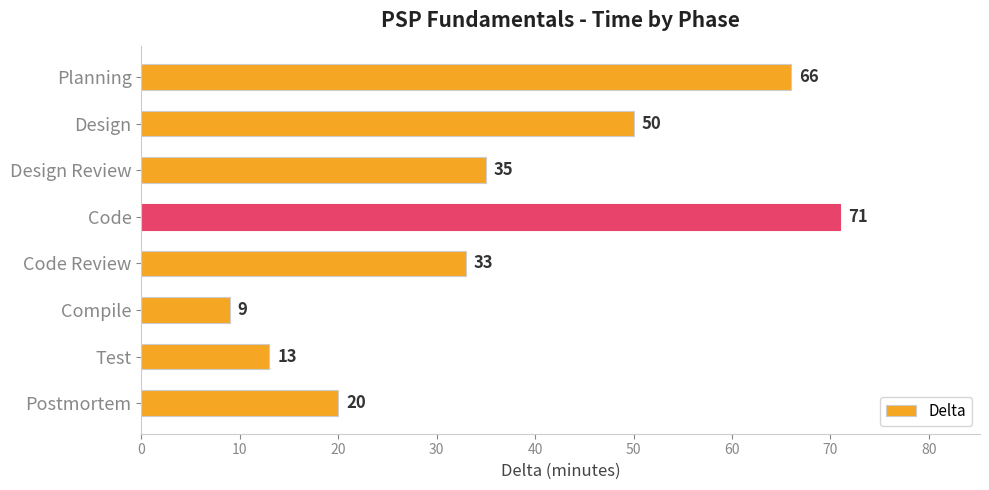

The value at Compile is 12. True or false?

False